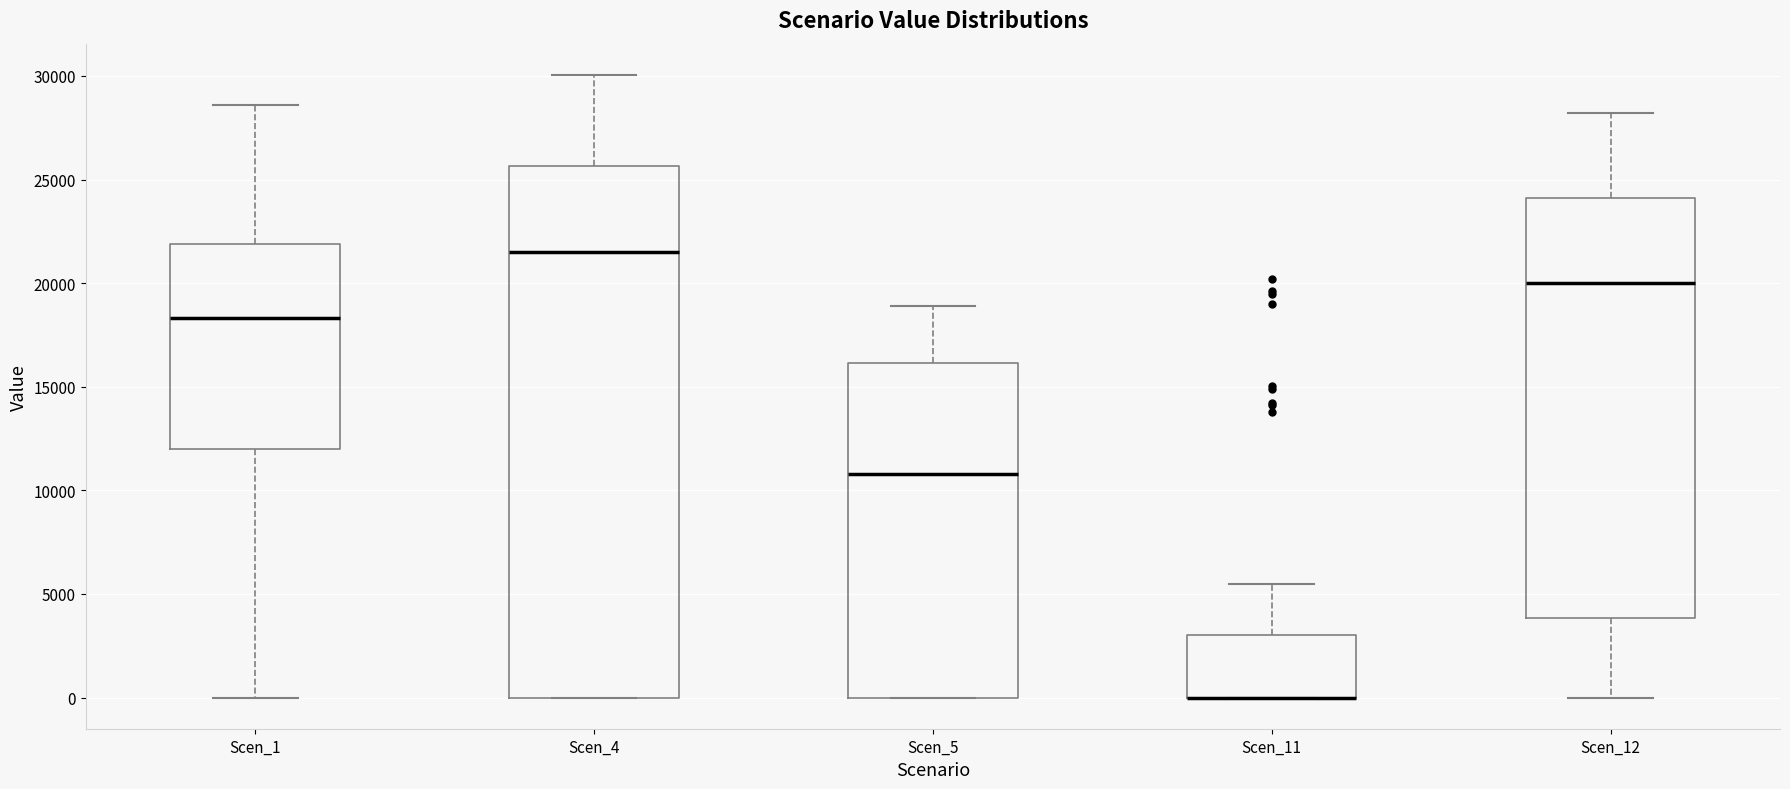

Reading left to right, read every box against the y-axis: the position of its median line, the range the box covers, and the ends of its whiskers. The values are not printed on the chart, so give them approximately, as read against the axis.

Scen_1: median 18500, box 12000 to 22000, whiskers 0 to 28500
Scen_4: median 21500, box 0 to 25500, whiskers 0 to 30000
Scen_5: median 11000, box 0 to 16000, whiskers 0 to 19000
Scen_11: median 0 (drawn on the box's lower edge), box 0 to 3000, whiskers 0 to 5500
Scen_12: median 20000, box 4000 to 24000, whiskers 0 to 28000